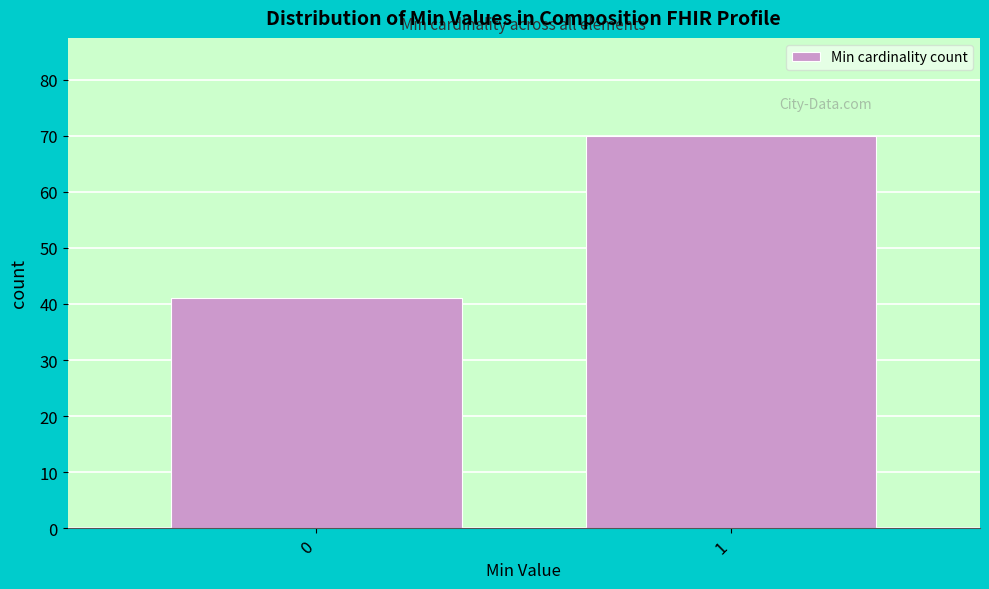

Reading left to right, transcribe all the data shown in this chart.

0=41	1=70